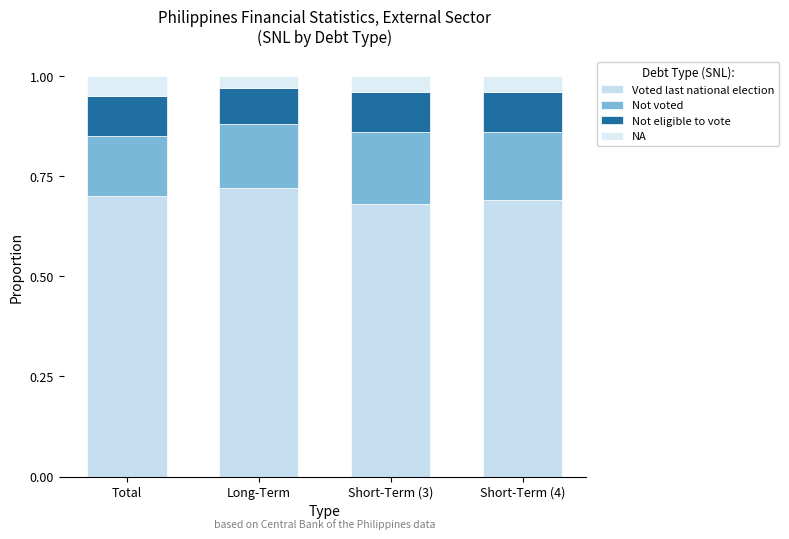

Does the chart contain any negative values?

No